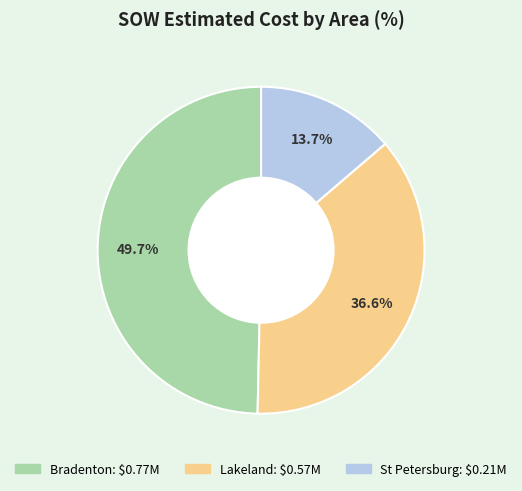

Does any single category account for the majority?

No